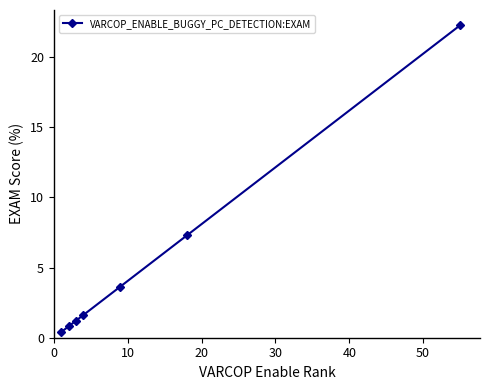

What is the minimum value shown in the chart?

0.4